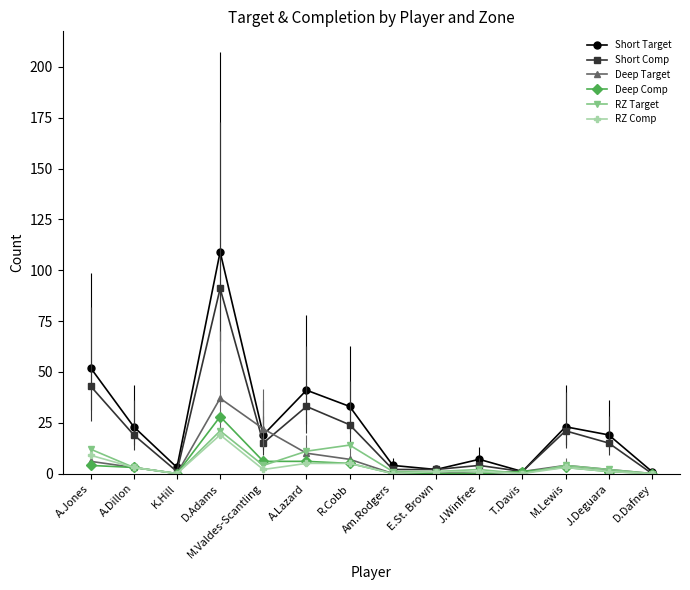

Which label corresponds to the largest value in the chart?

D.Adams